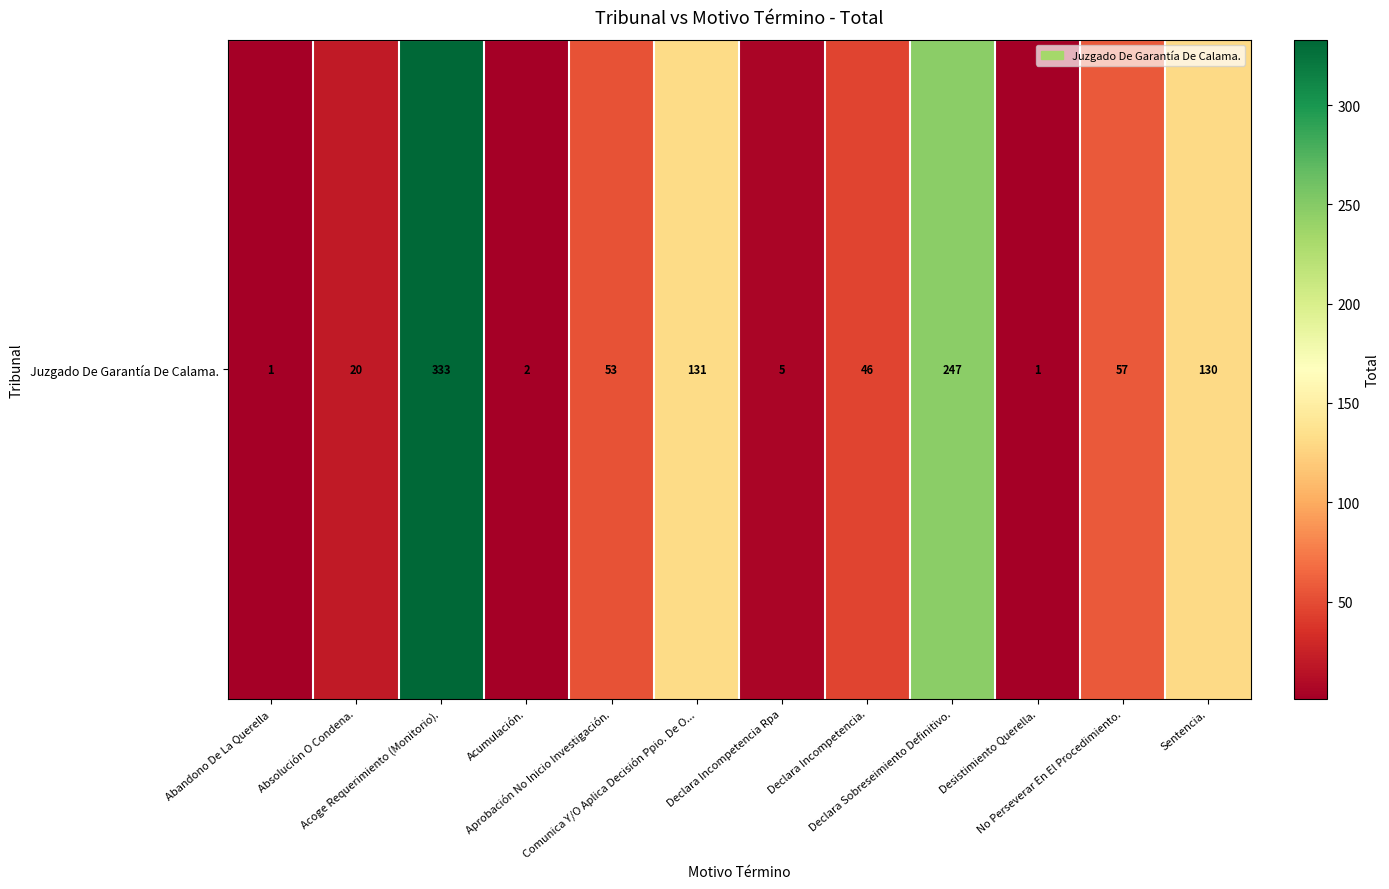

Reading right to left, transcribe all the data shown in this chart.

Sentencia.=130	No Perseverar En El Procedimiento.=57	Desistimiento Querella.=1	Declara Sobreseimiento Definitivo.=247	Declara Incompetencia.=46	Declara Incompetencia Rpa=5	Comunica Y/O Aplica Decisión Ppio. De O...=131	Aprobación No Inicio Investigación.=53	Acumulación.=2	Acoge Requerimiento (Monitorio).=333	Absolución O Condena.=20	Abandono De La Querella=1